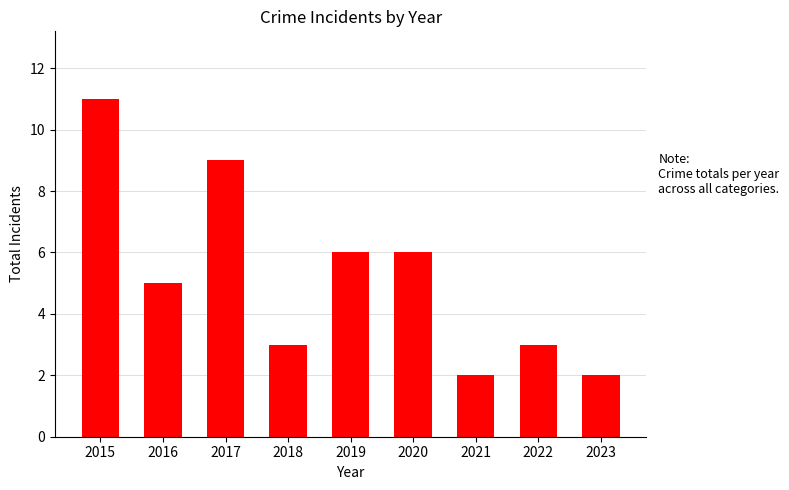

What is the approximate value at 2022?

3